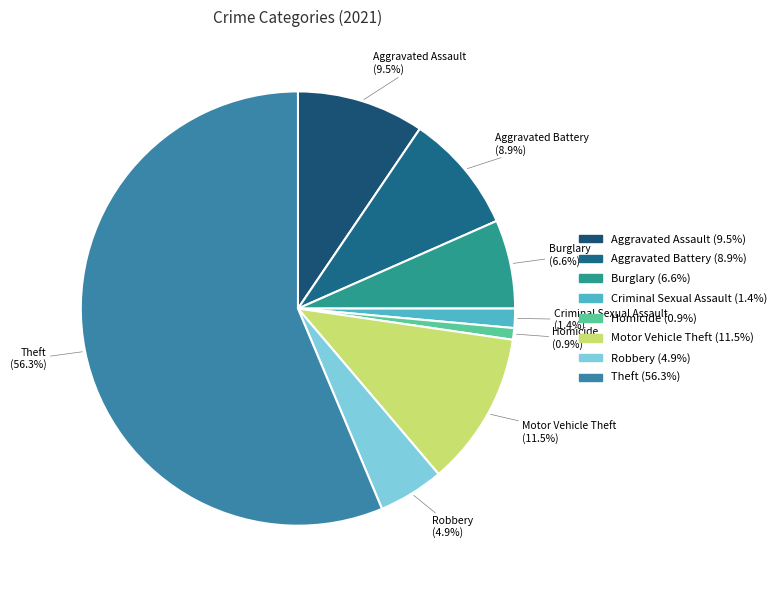

How many slices are in this pie chart?

8